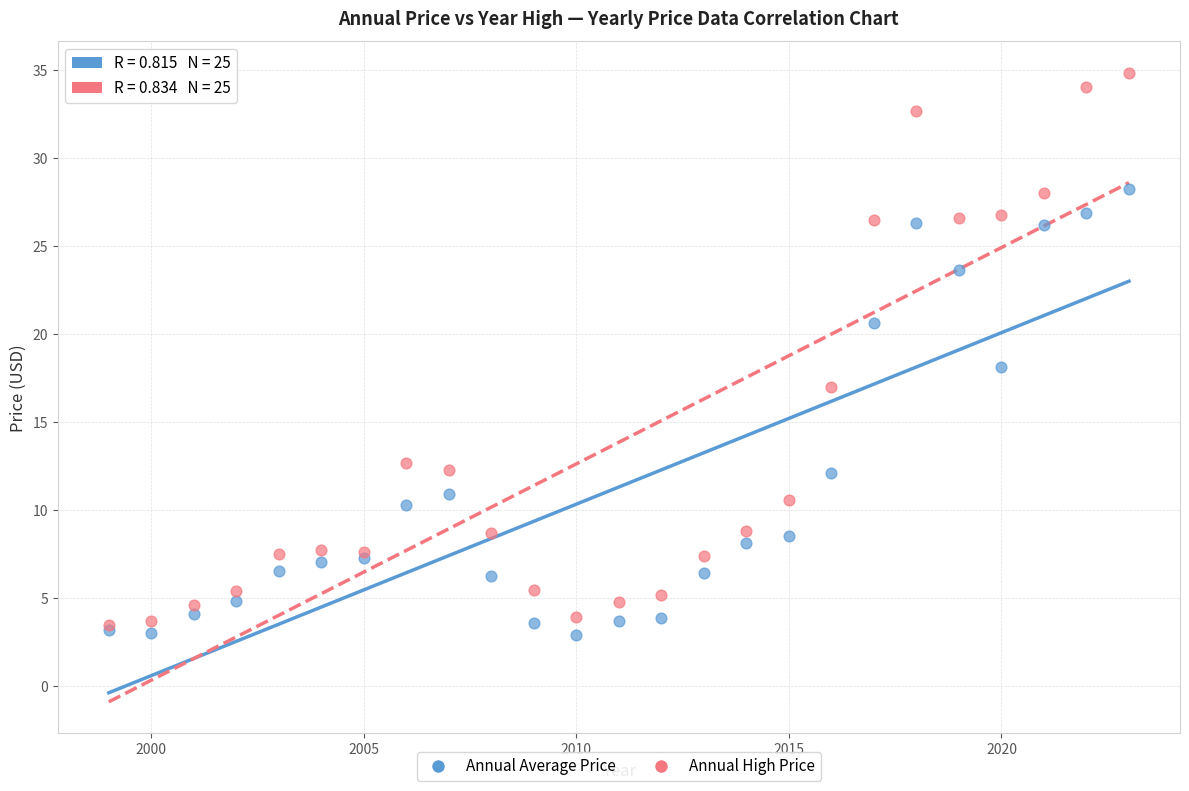

What are all the series names shown in the legend?

Annual Average Price, Annual High Price